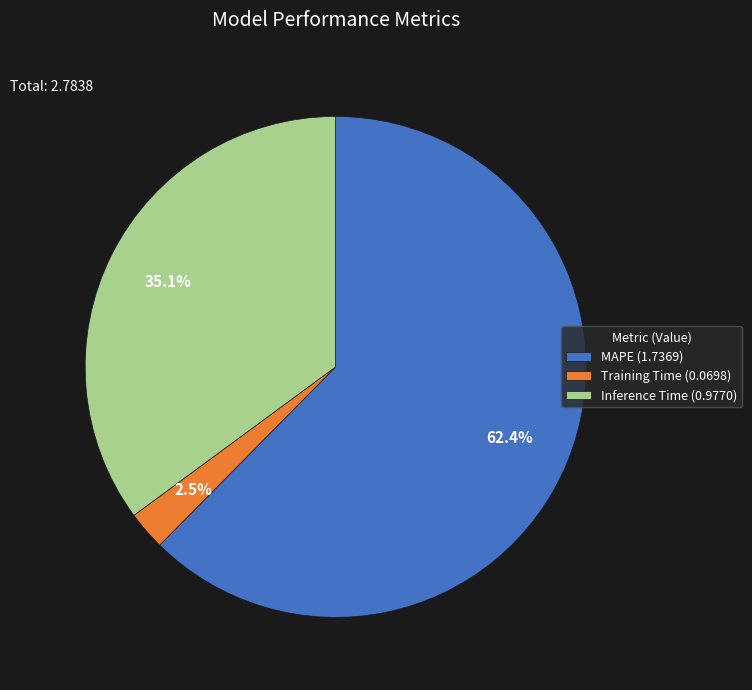

Which category has the biggest portion of the pie?

MAPE